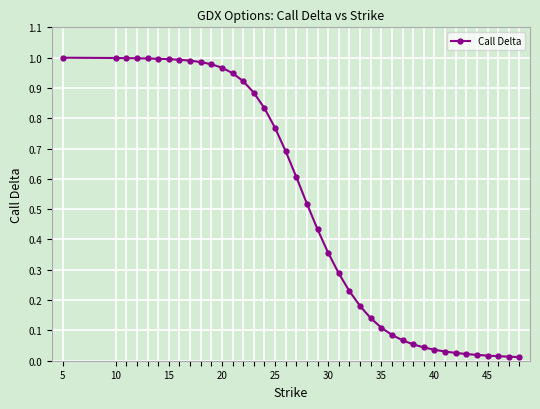

How many lines are shown in the chart?

1